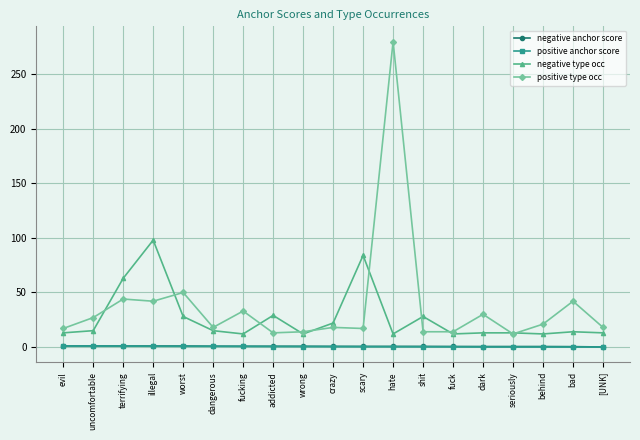

What is the maximum value shown in the chart?

280.0